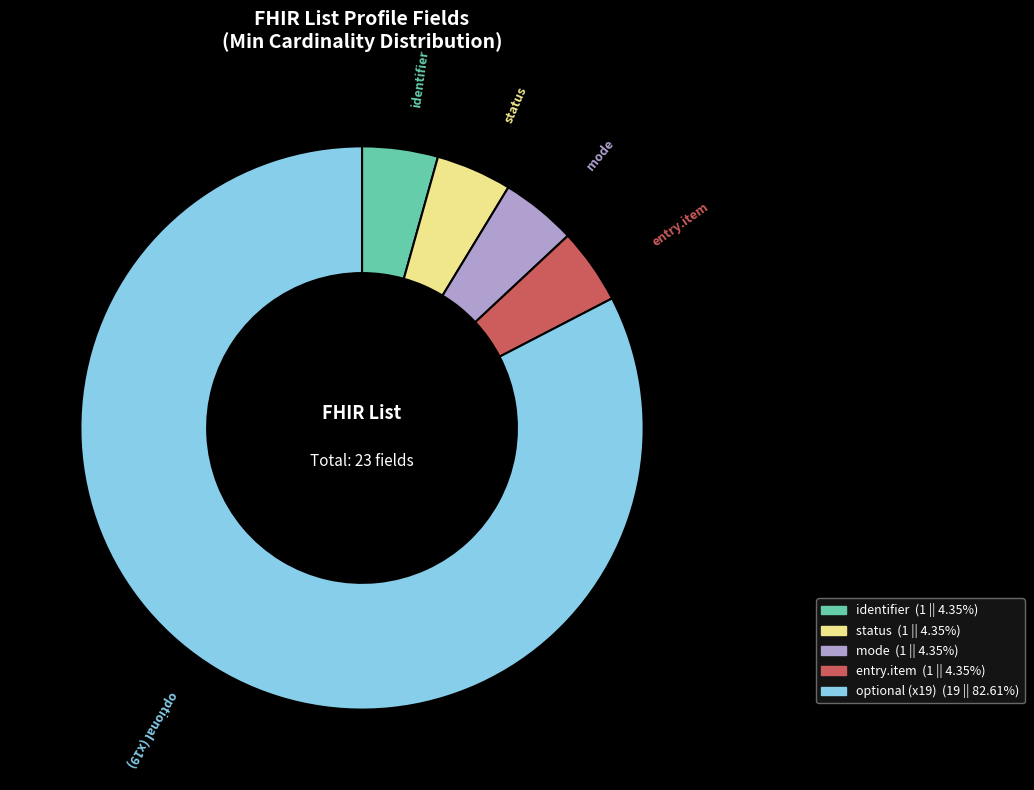

How many segments does this pie chart have?

5